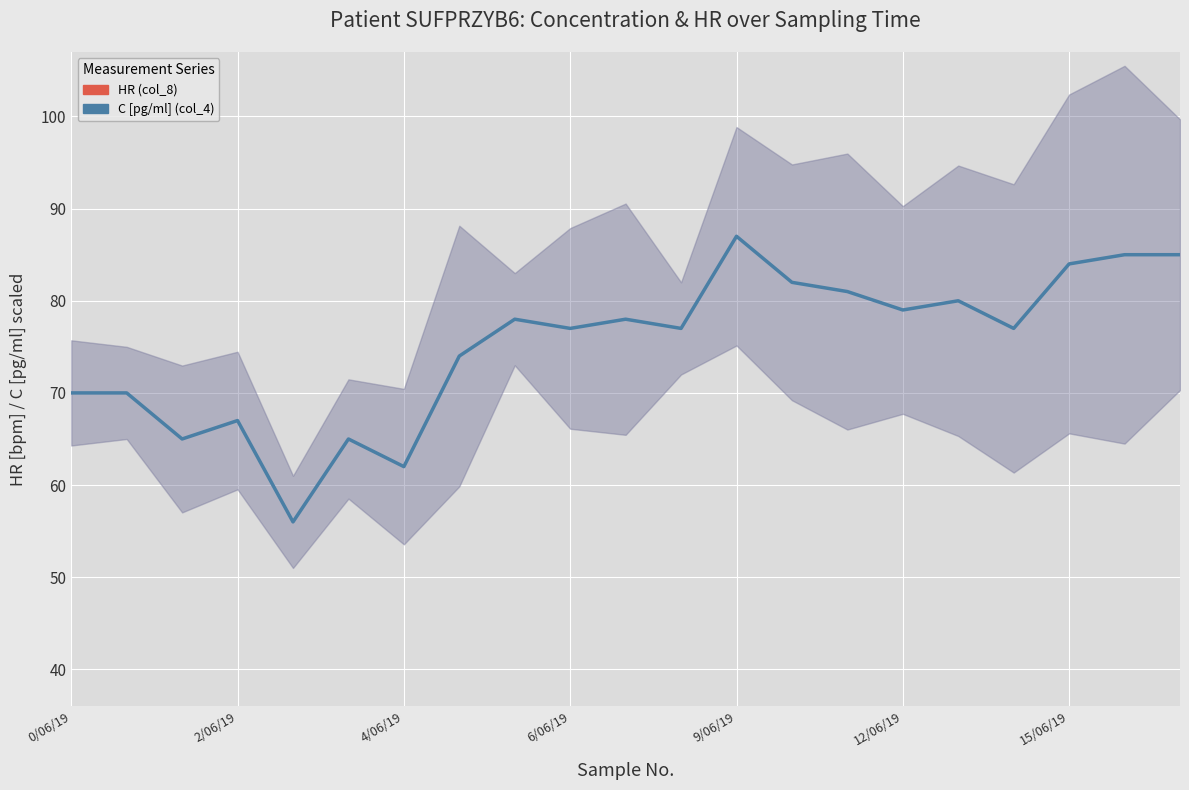

What is the label of the 5th point from the right?

16